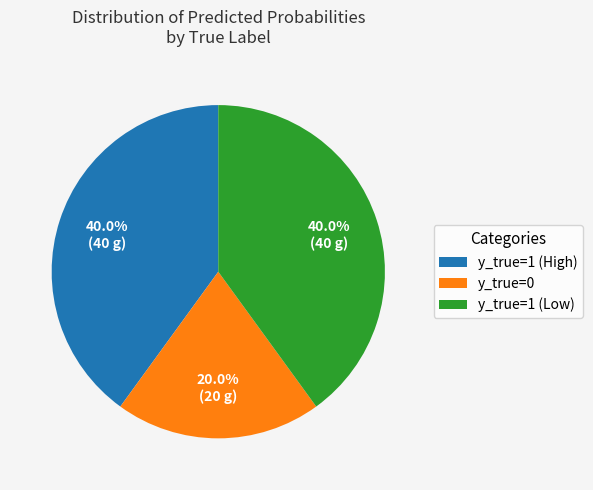

What percentage is the y_true=0 slice, to the nearest percent?

20%